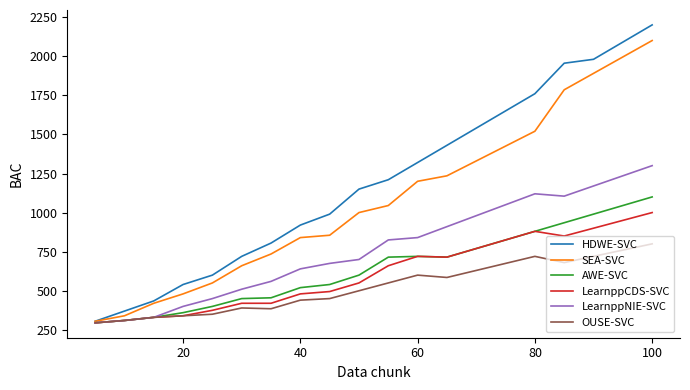

Which series has the largest total across all categories?

HDWE-SVC